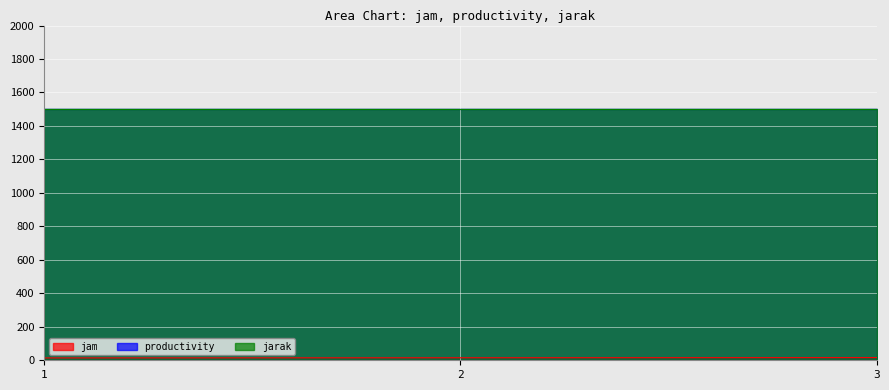

The value of jarak at 2 is 2199. True or false?

False